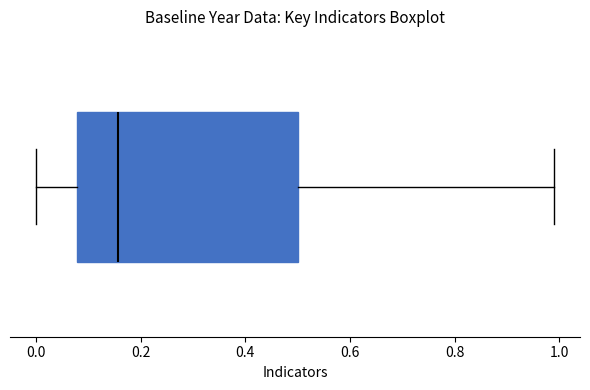

Where does the right whisker of the box end on the x-axis? The values are not printed on the chart, so give them approximately, as read against the axis.

1.00